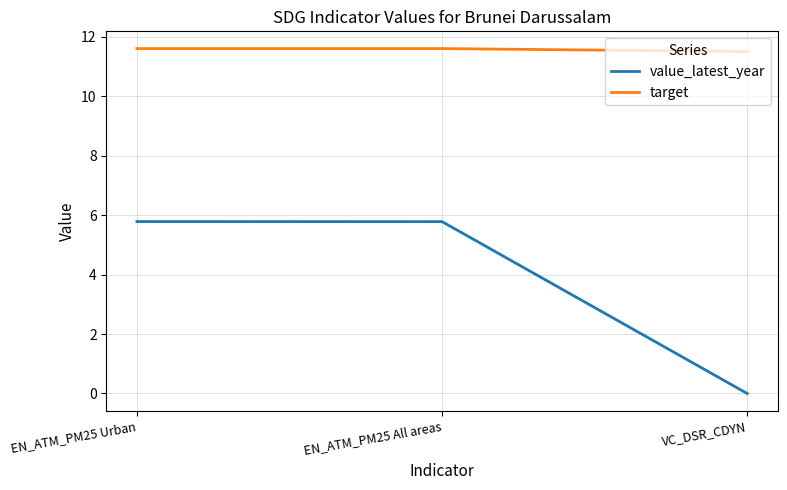

What position from the left is EN_ATM_PM25 All areas?

2